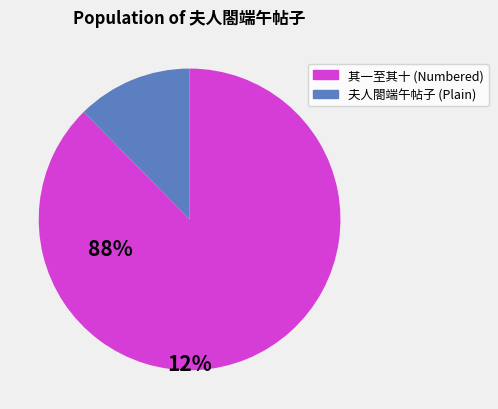

Is there any slice that represents more than half of the pie?

Yes